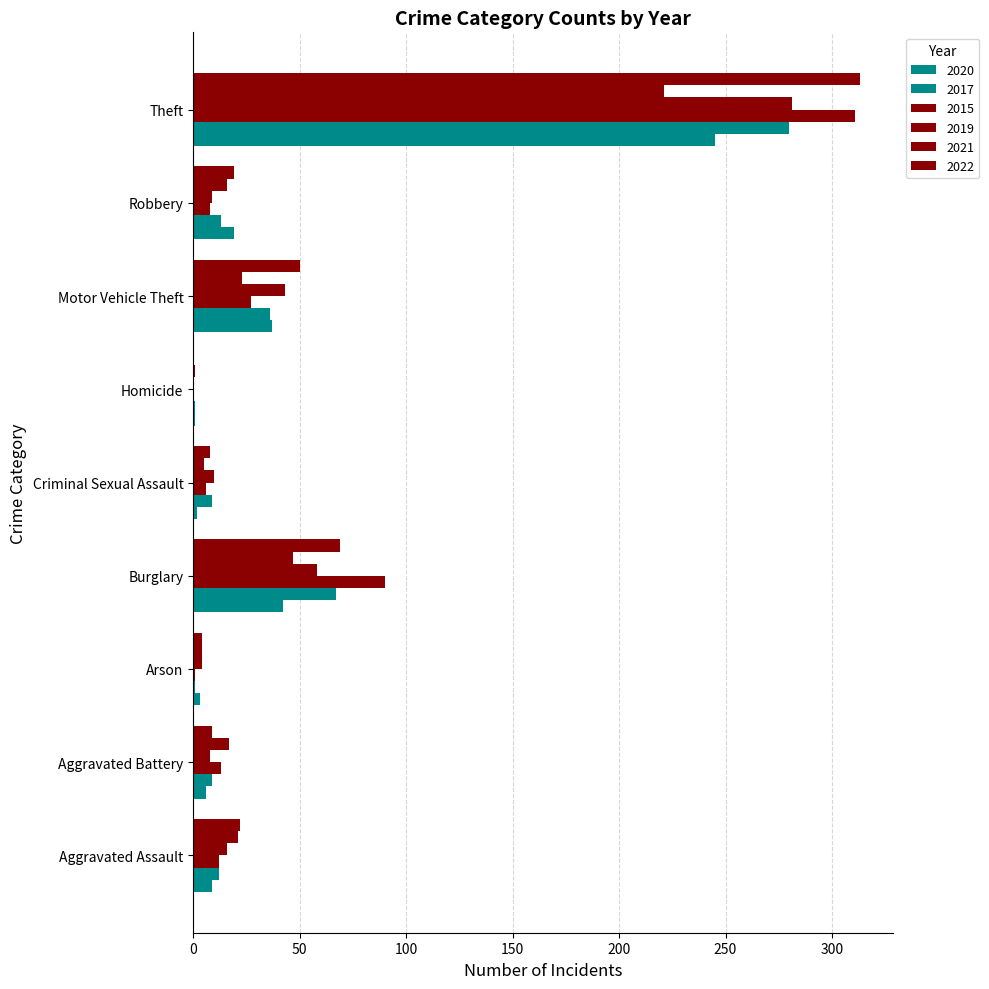

The value of 2019 at Aggravated Assault is 16. True or false?

True